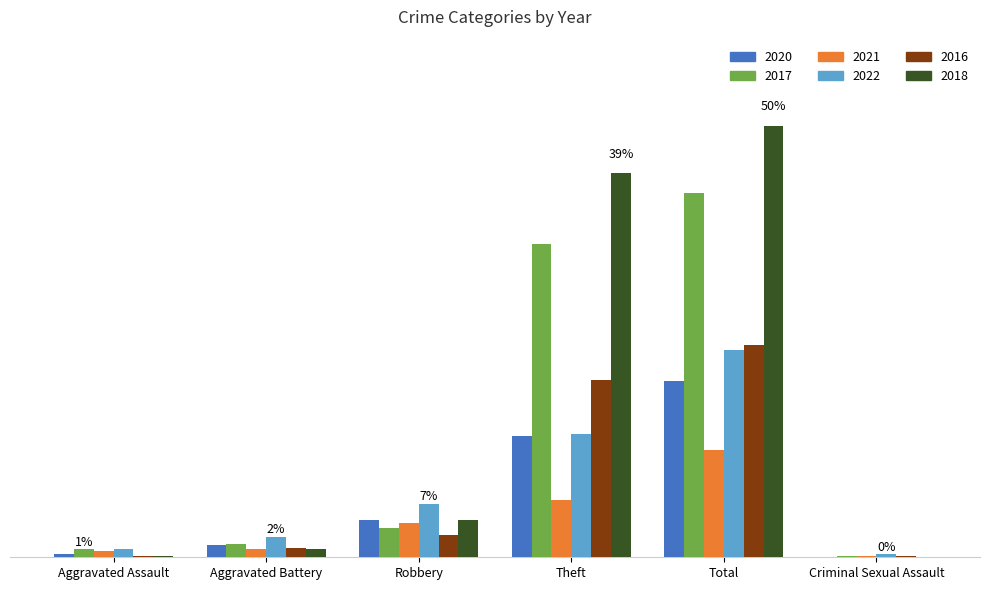

Which series has the largest total across all categories?

2018